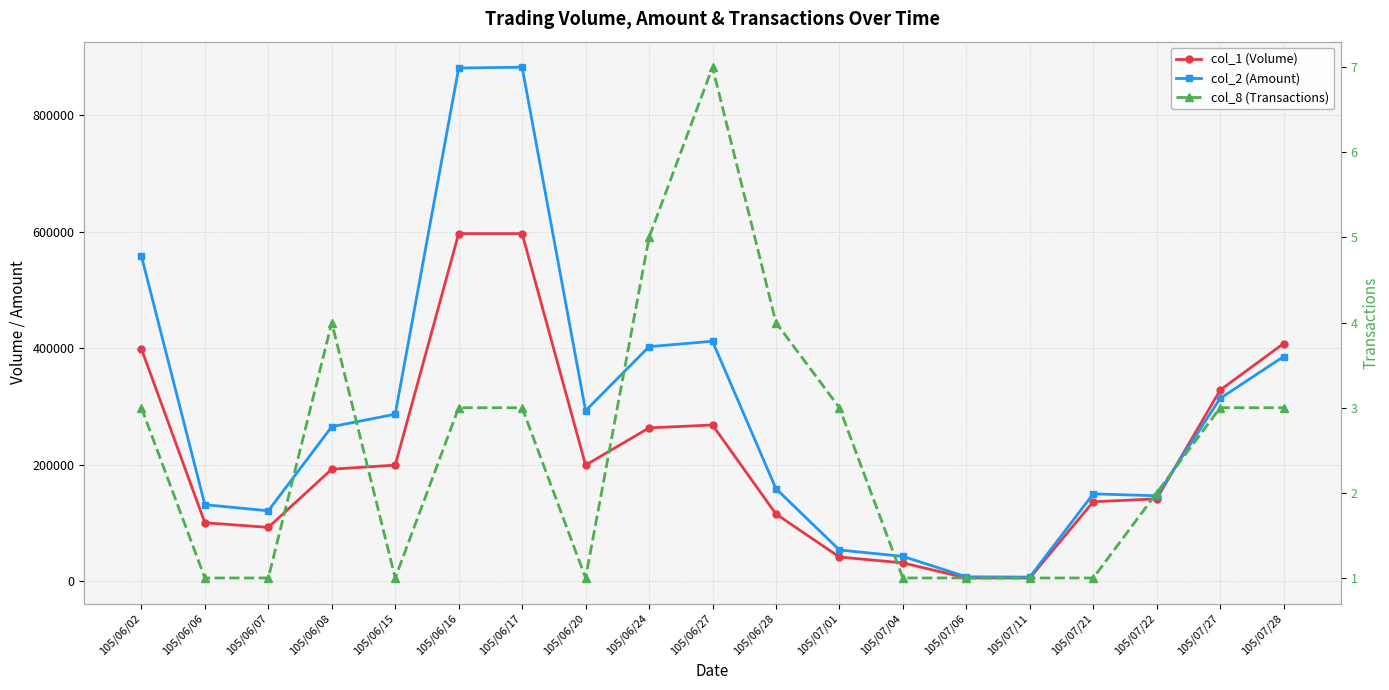

Where does the col_1 (Volume) series first go above 192000?

105/06/02